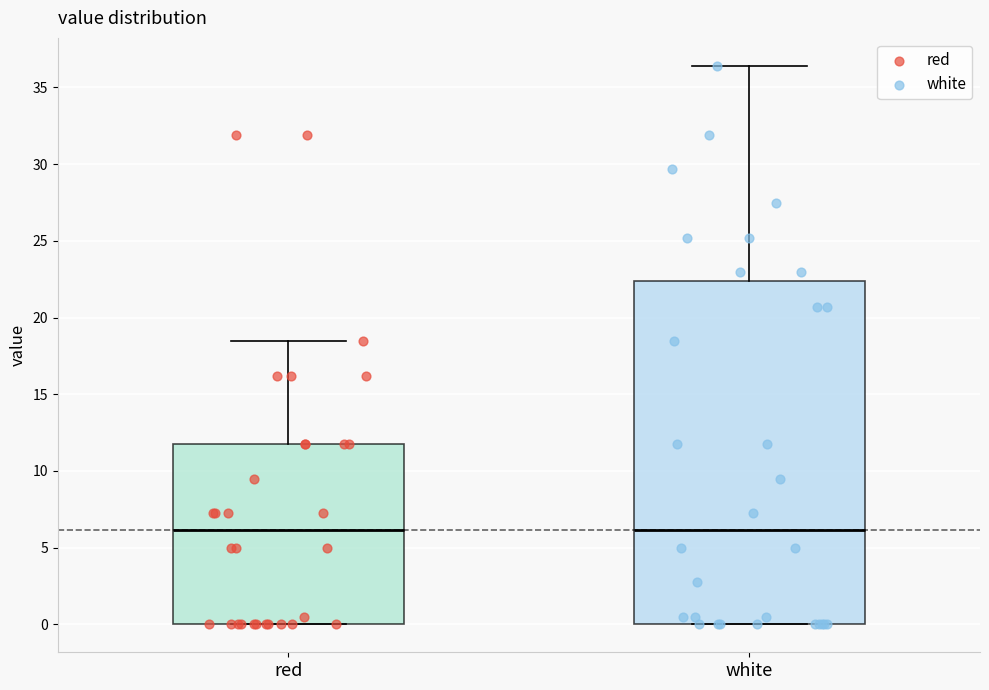

Reading left to right, read every box against the y-axis: the position of its median line, the range the box covers, and the ends of its whiskers. The values are not printed on the chart, so give them approximately, as read against the axis.

red: median 6.0, box 0.0 to 11.5, whiskers 0.0 to 18.5
white: median 6.0, box 0.0 to 22.5, whiskers 0.0 to 36.5